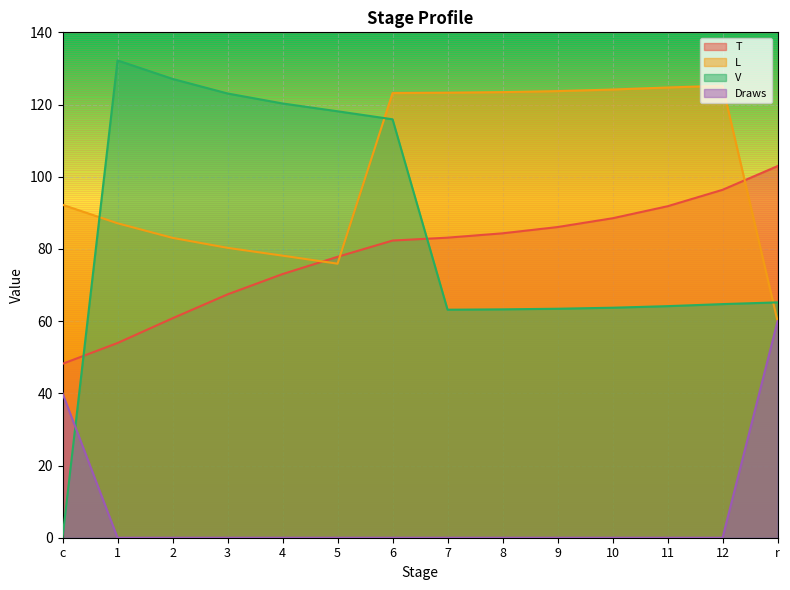

The Draws series shows 0.0 at 6. True or false?

True